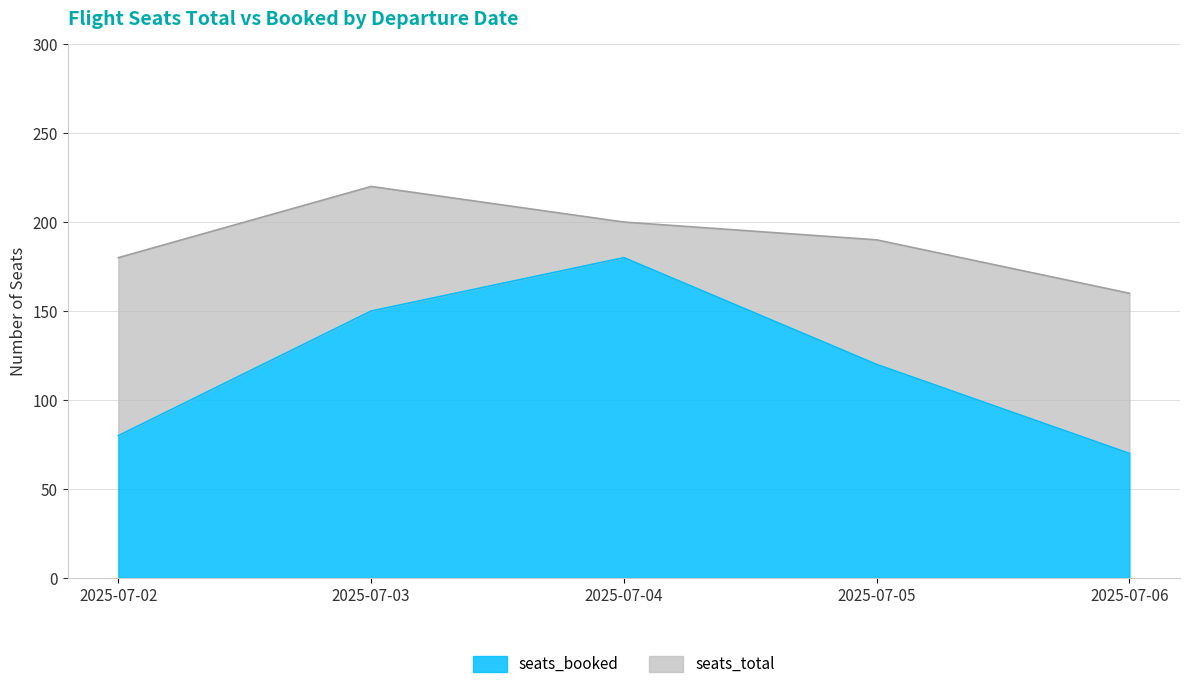

Which series has the largest range (max minus min)?

seats_booked